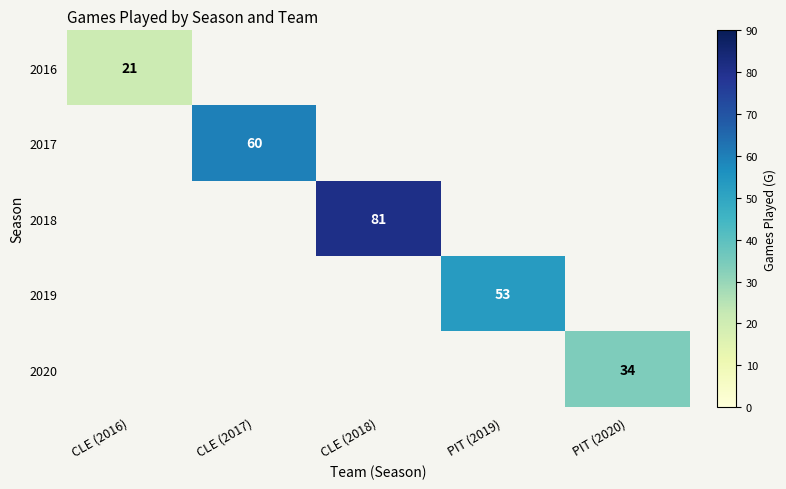

The 2019 series shows 28 at PIT (2019). True or false?

False